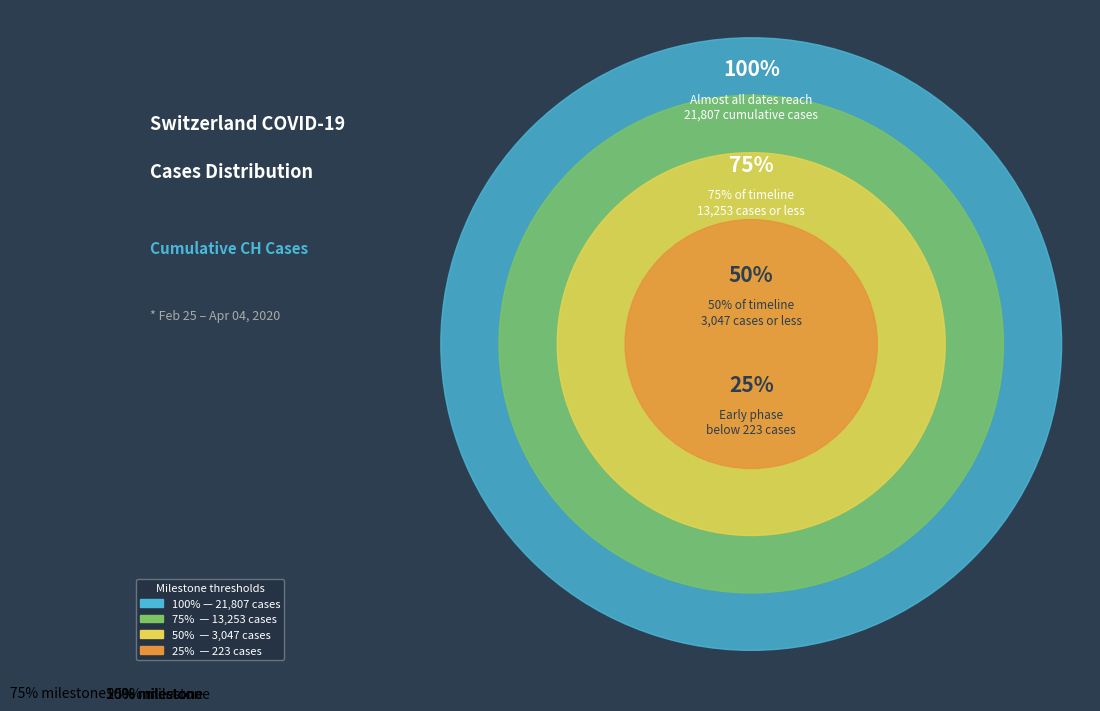

Is it true that 2020-03-20 is 1% of the pie?

False